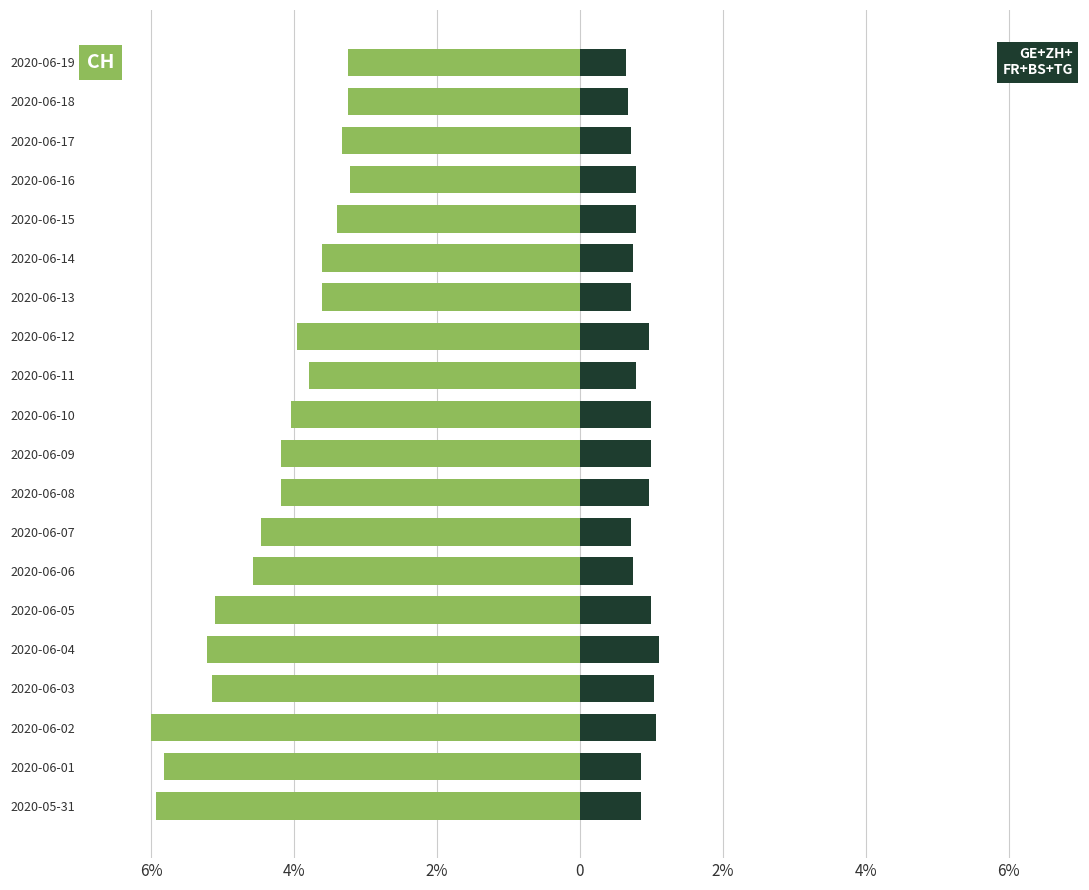

What value does the CH series have at 2020-06-18?

-3.2